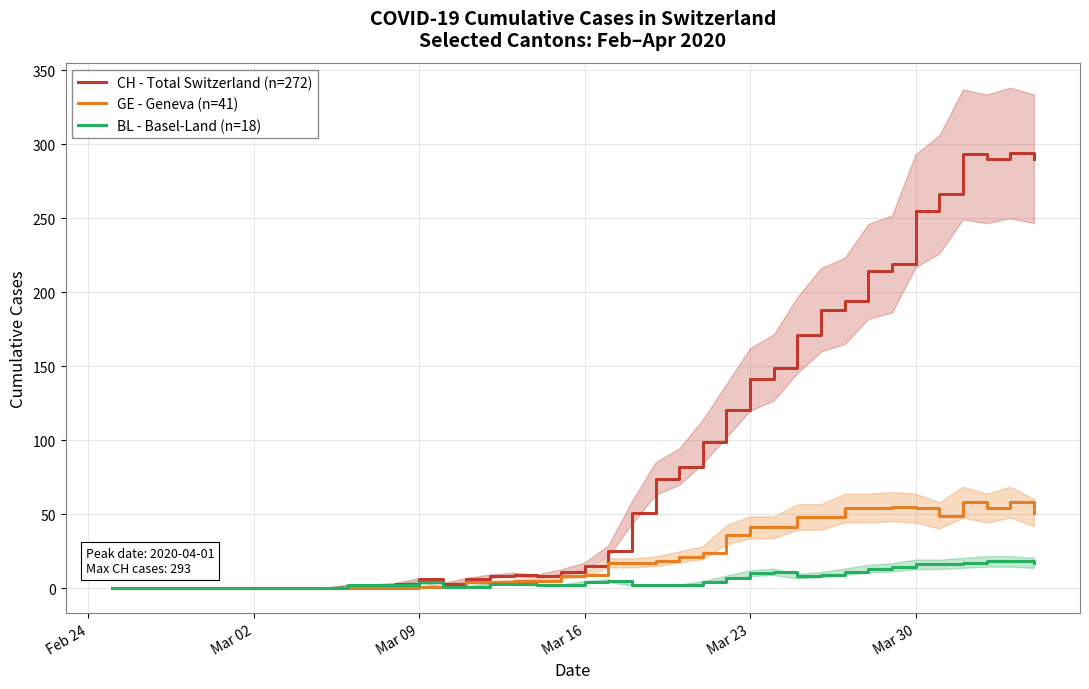

What is the highest value of the CH - Total Switzerland (n=272) series?

294